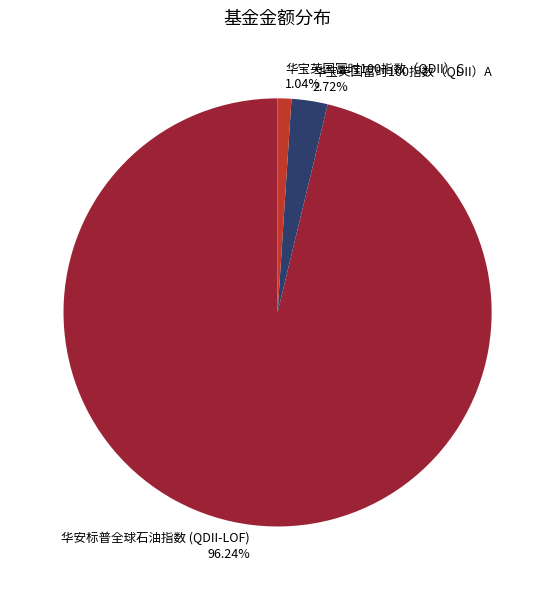

To the nearest percent, what is the difference between the 华宝英国富时100指数（QDII）C and 华宝英国富时100指数（QDII）A slice percentages?

2%